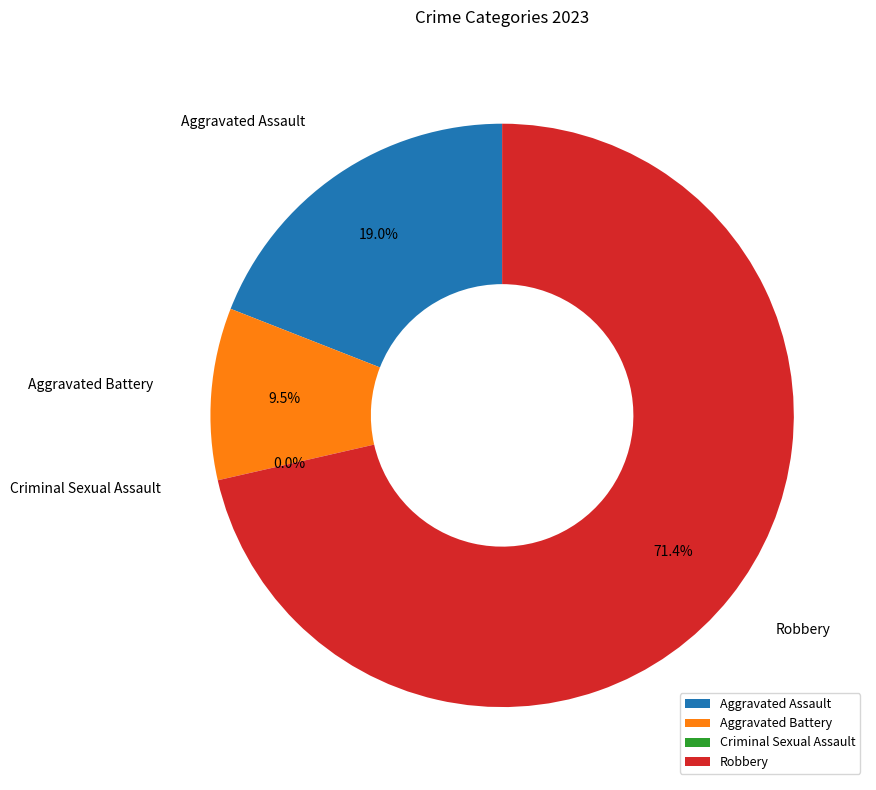

Which slice represents more than half of the pie?

Robbery